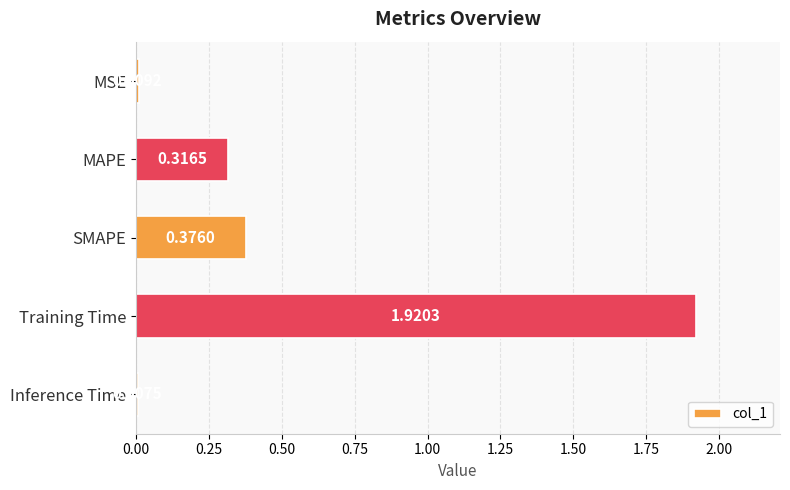

What is the label of the 5th bar from the bottom?

MSE